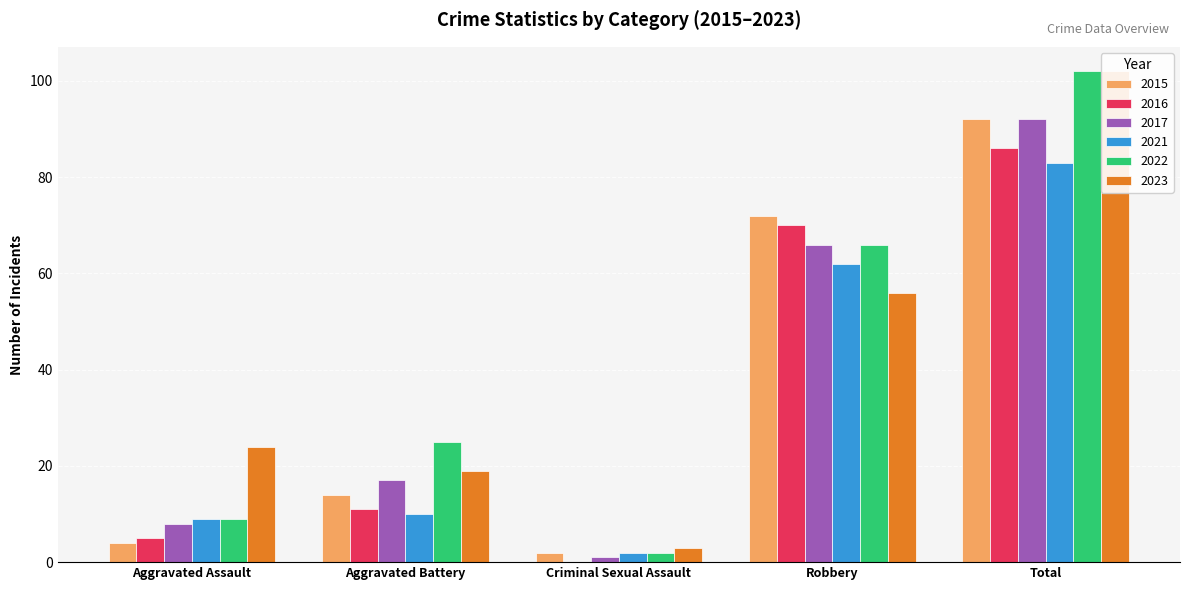

What is the label of the 1st bar from the left?

Aggravated Assault